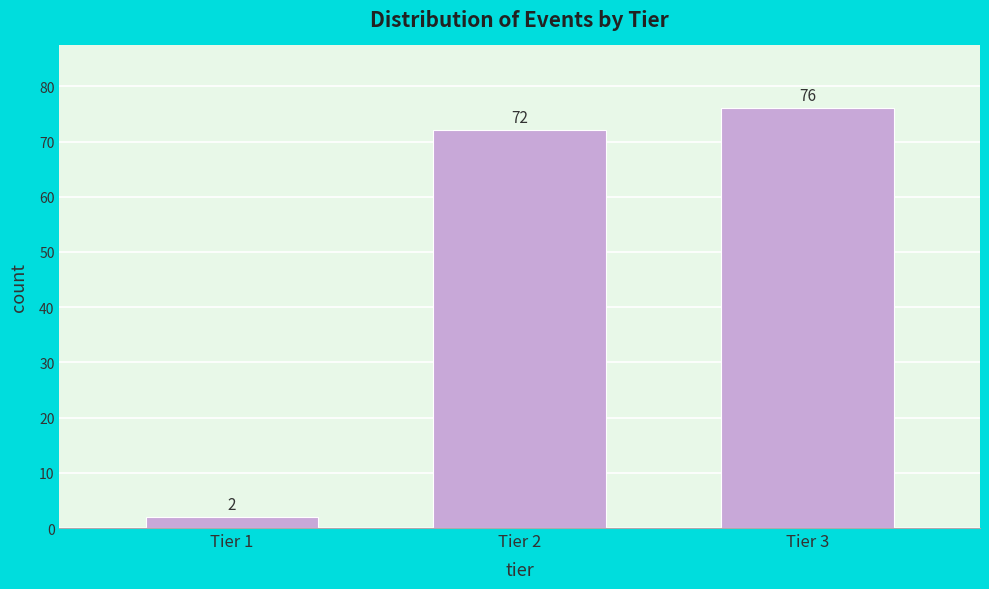

Reading left to right, what are all the values shown in this chart?

2	72	76